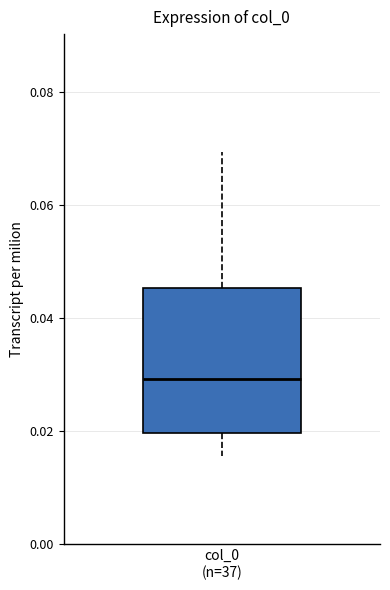

Transcribe this box plot: give where the median line is, the range the box spans, and where the two whiskers end, as read against the y-axis. The values are not printed on the chart, so give them approximately, as read against the axis.

median 0.030, box 0.020 to 0.046, whiskers 0.016 to 0.070